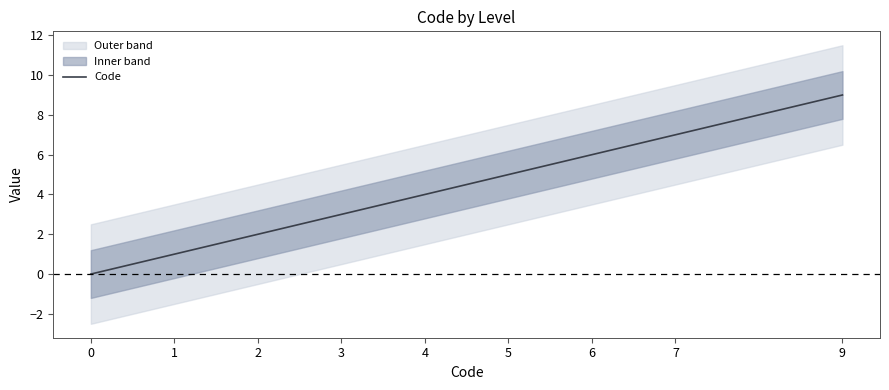

List the labels in order of value, largest first.

9, 7, 6, 5, 4, 3, 2, 1, 0